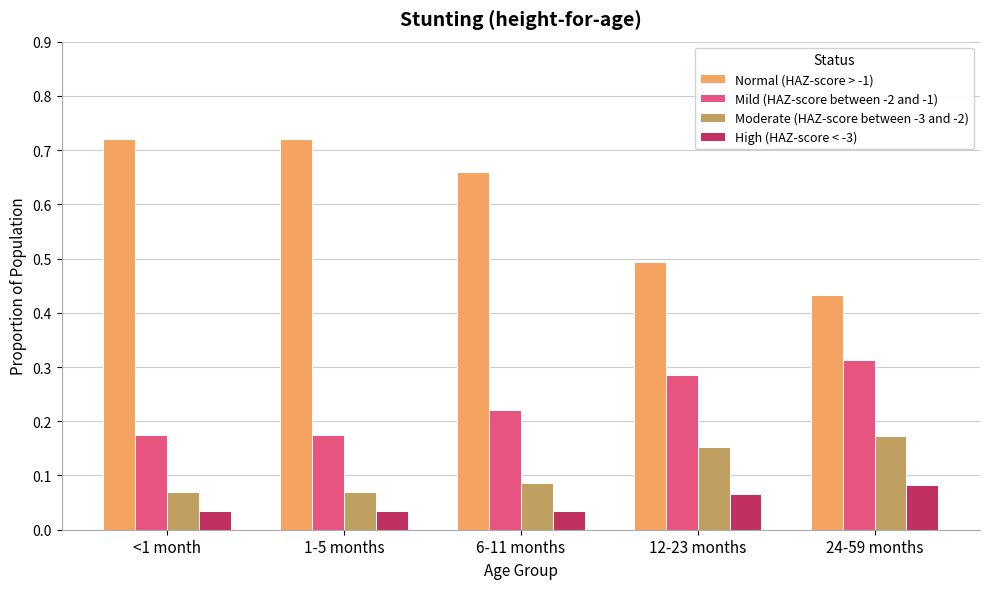

What is the average value of the Normal (HAZ-score > -1) series?

0.6